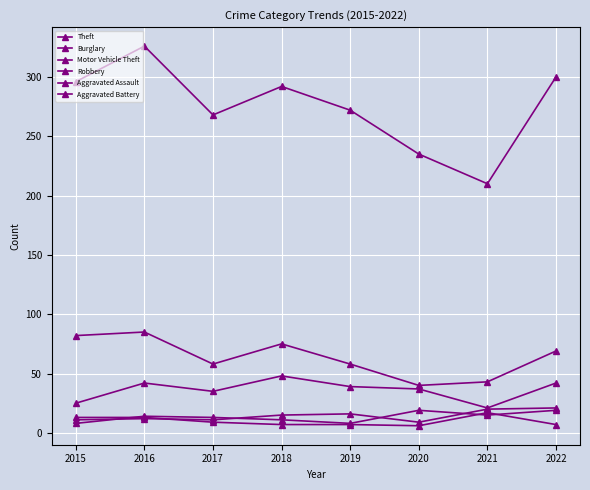

Count the number of data series in this chart.

6